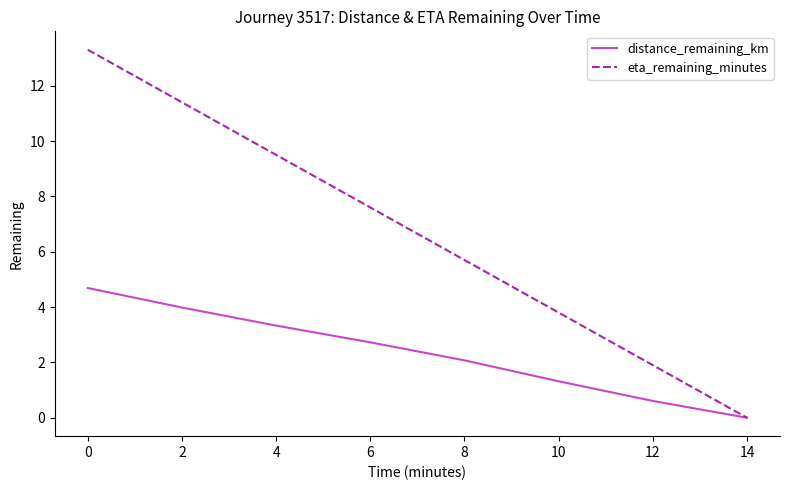

What is the difference between the highest and lowest values at 6?

4.9